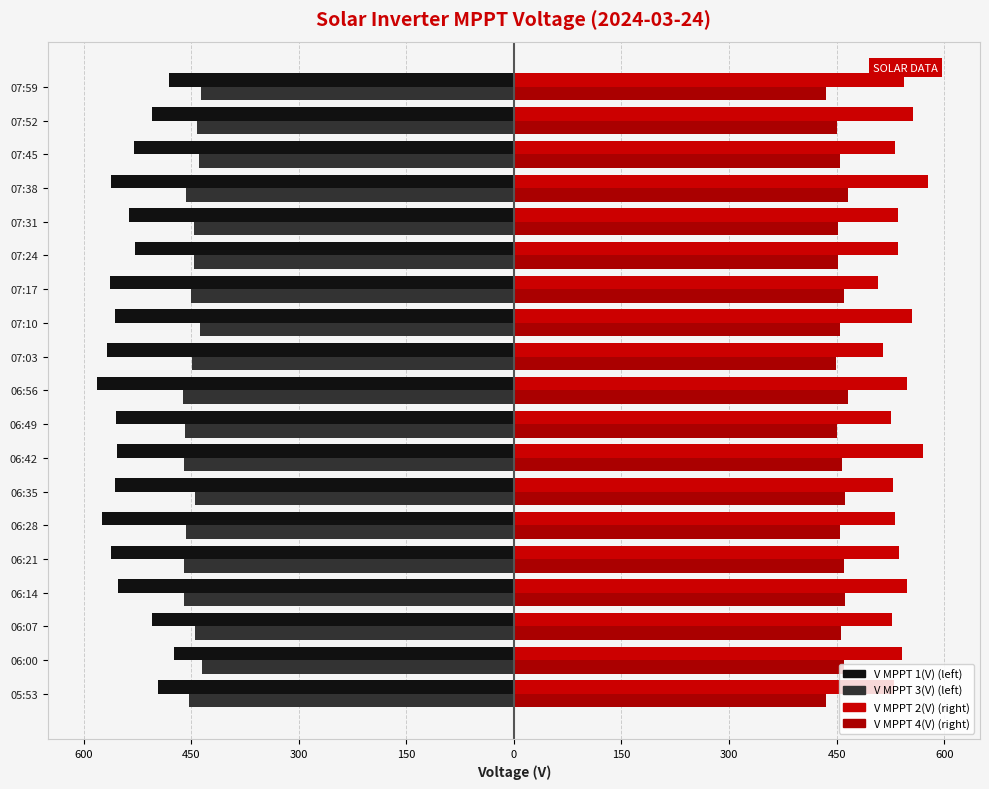

Are the bars grouped side by side (vs. stacked)?

Yes